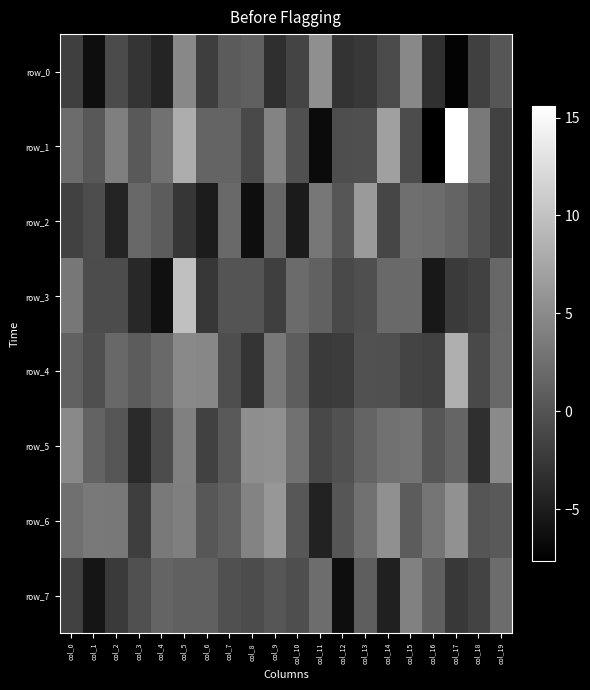

Read the row_5 value at col_7.

0.6